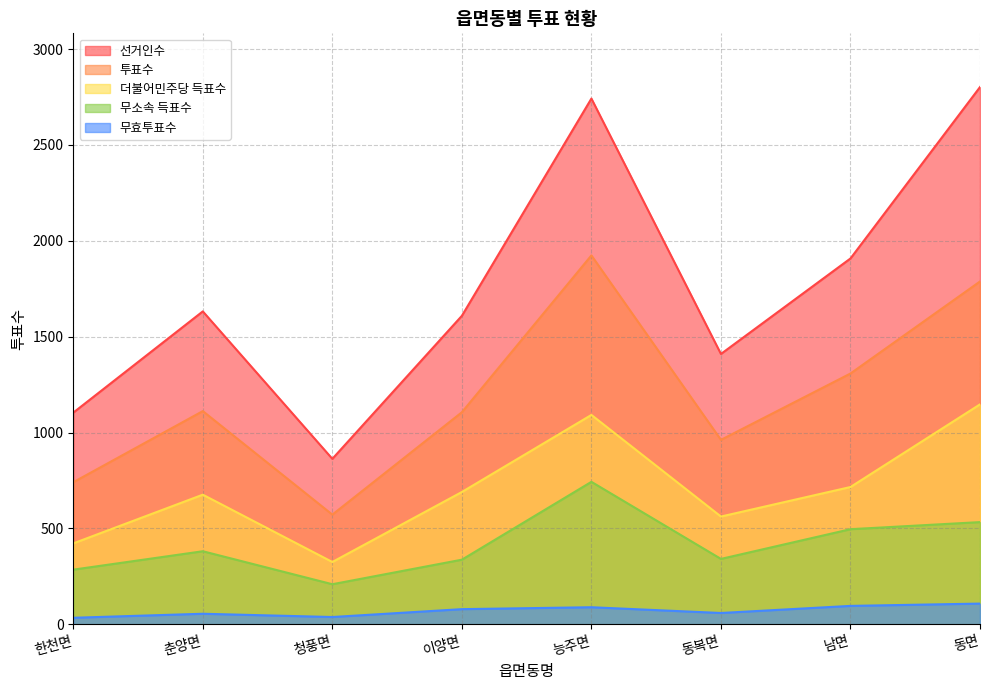

What is the minimum value shown in the chart?

34